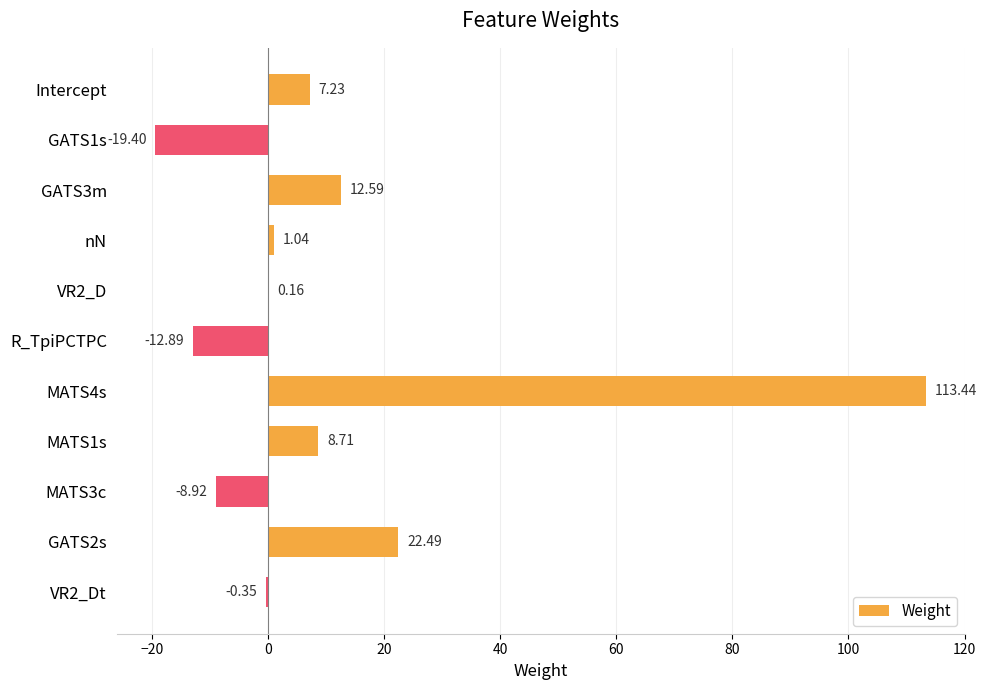

What is the sum of all values?

124.1